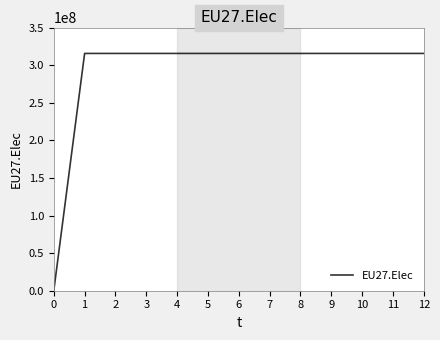

Does the chart display data point markers on the line(s)?

No